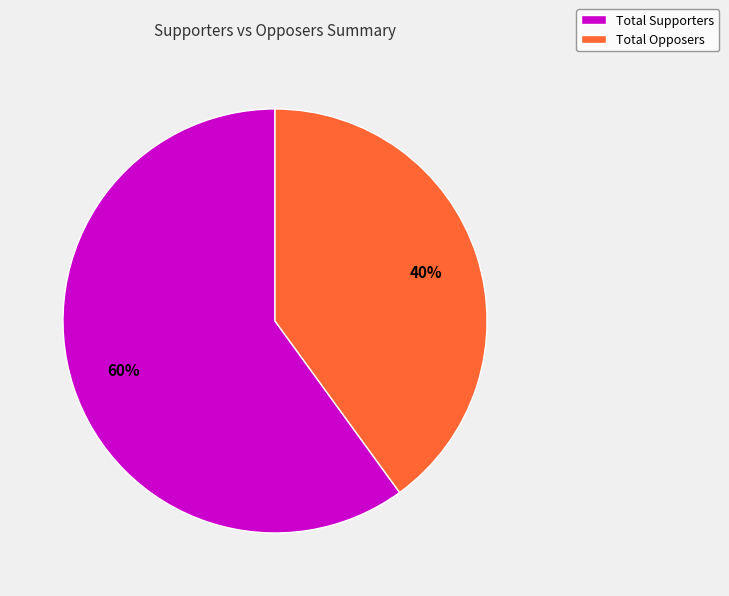

True or false: Total Opposers accounts for 34% of the total.

False